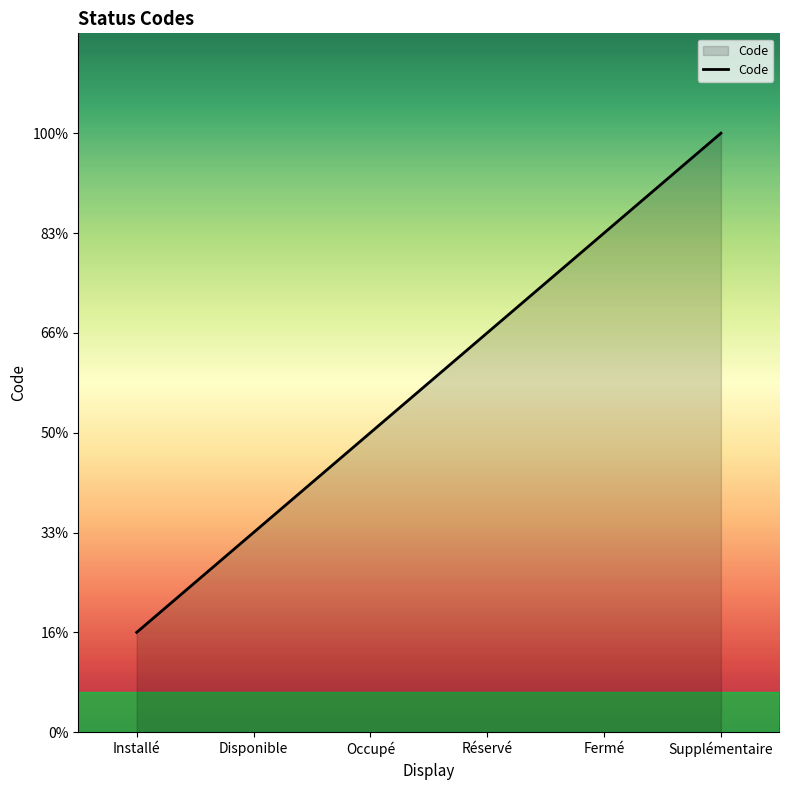

Which has a higher value, Fermé or Installé?

Fermé